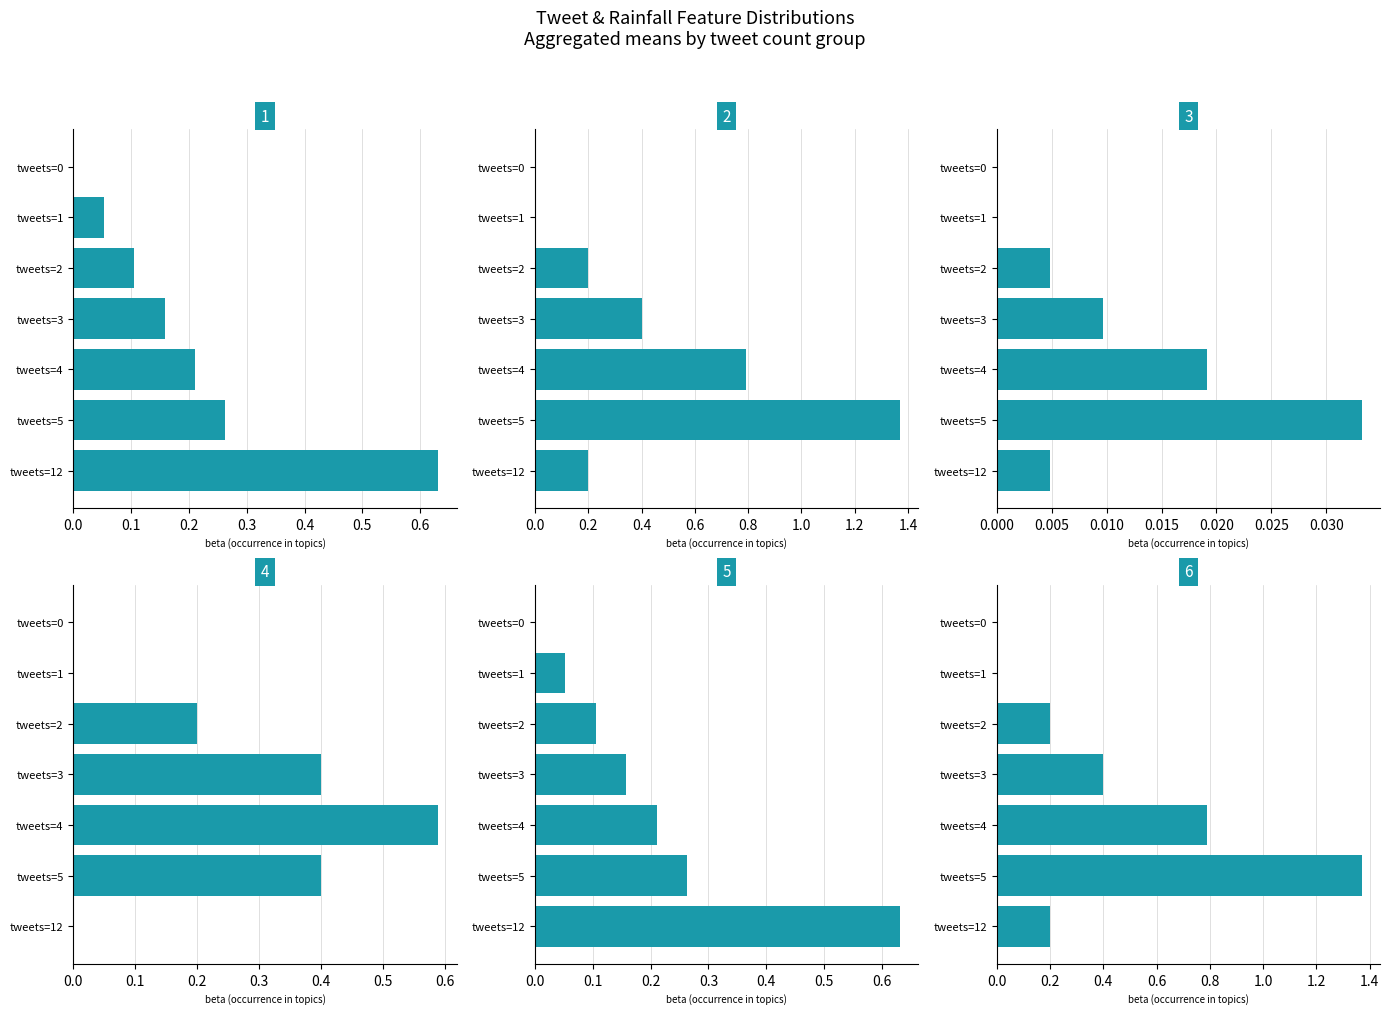

How many groups of bars are there?

7